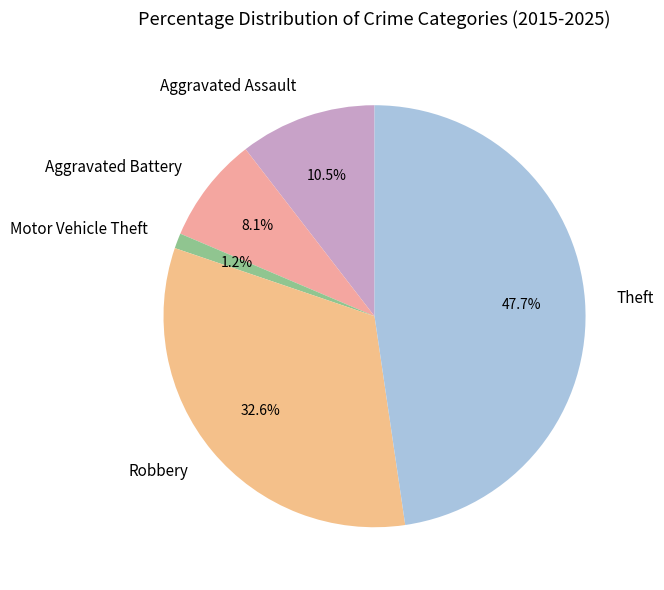

Does Aggravated Battery account for over 50% of the chart?

No